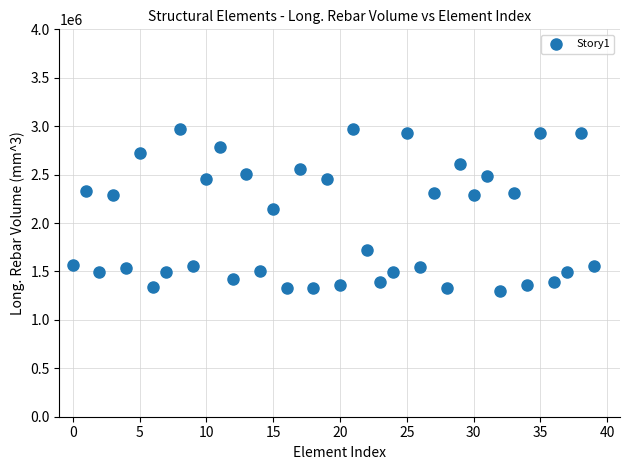

What is the range of Y values (max minus min)?

1677976.0